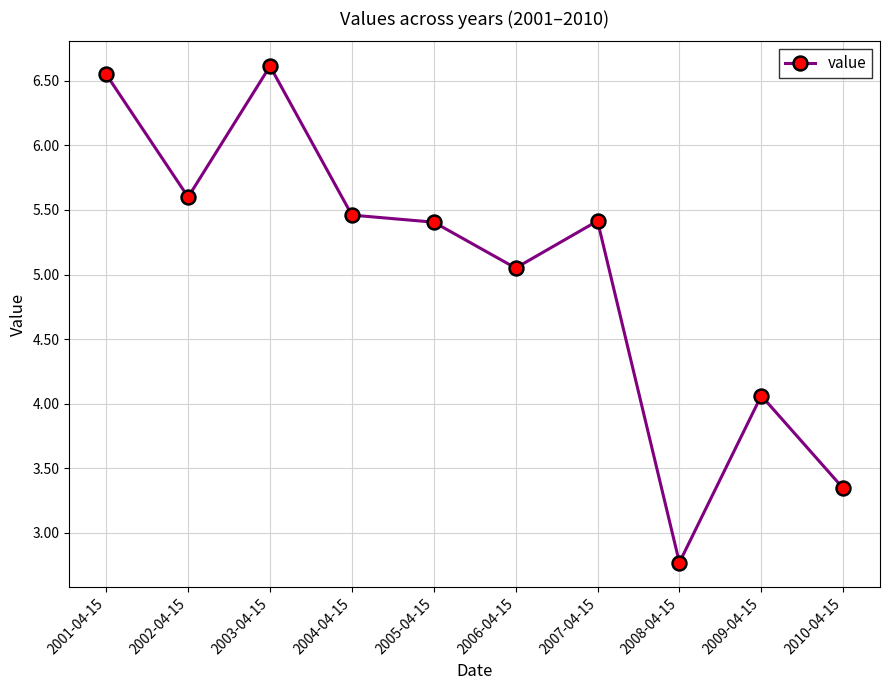

Does the chart display data point markers on the line(s)?

Yes